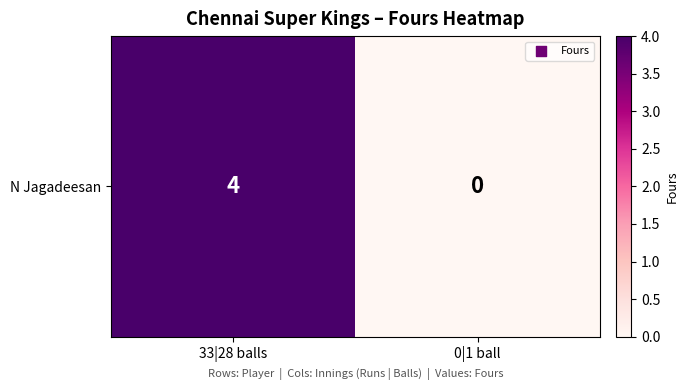

Reading left to right, transcribe all the data shown in this chart.

4	0